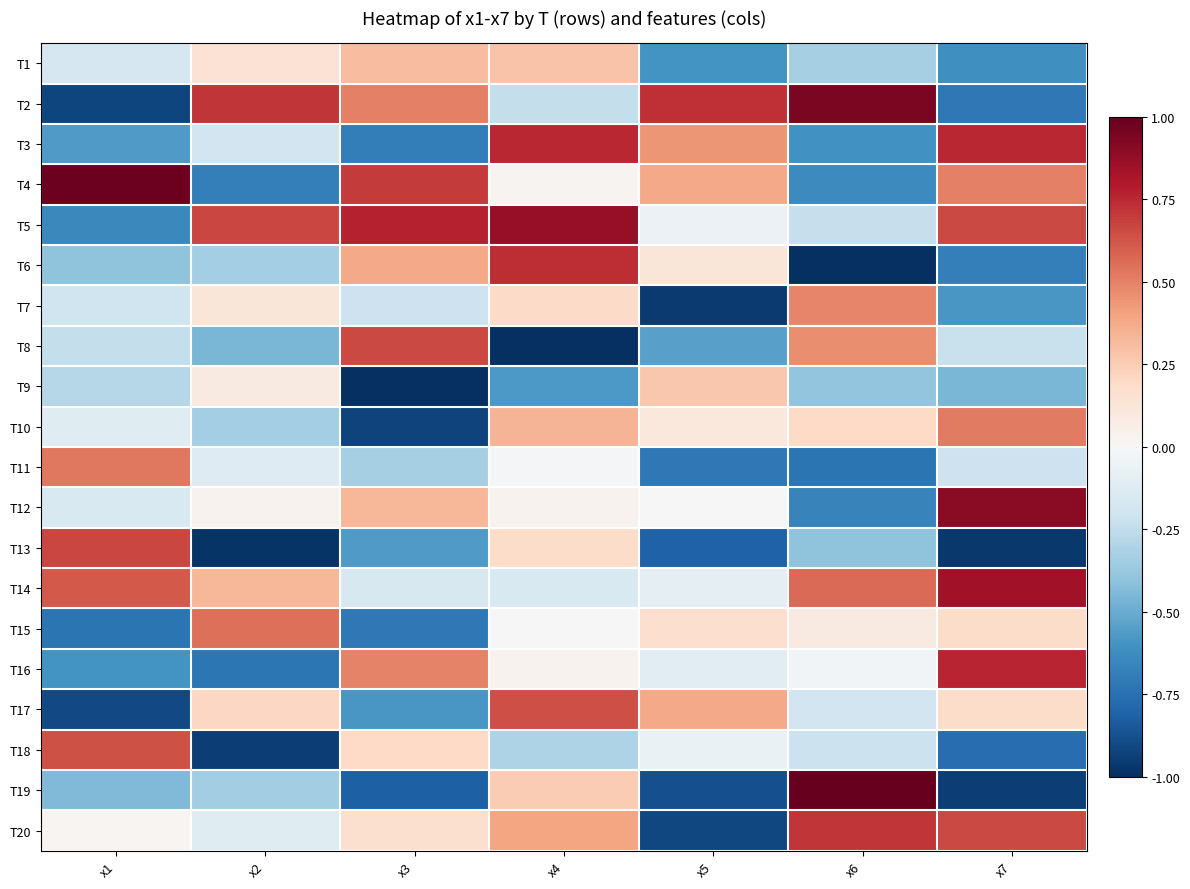

Which has a higher value, x1 or x4?

x4